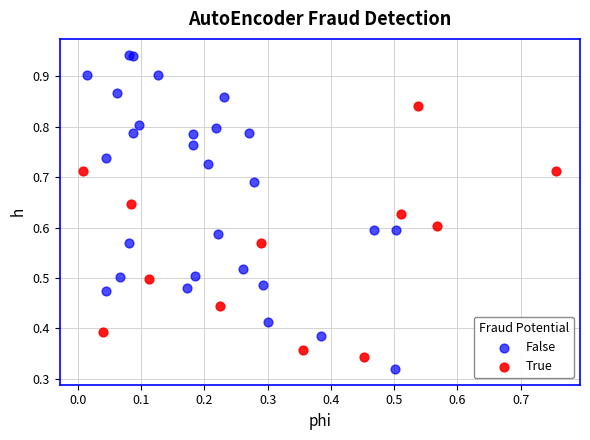

What are all the series names shown in the legend?

False, True